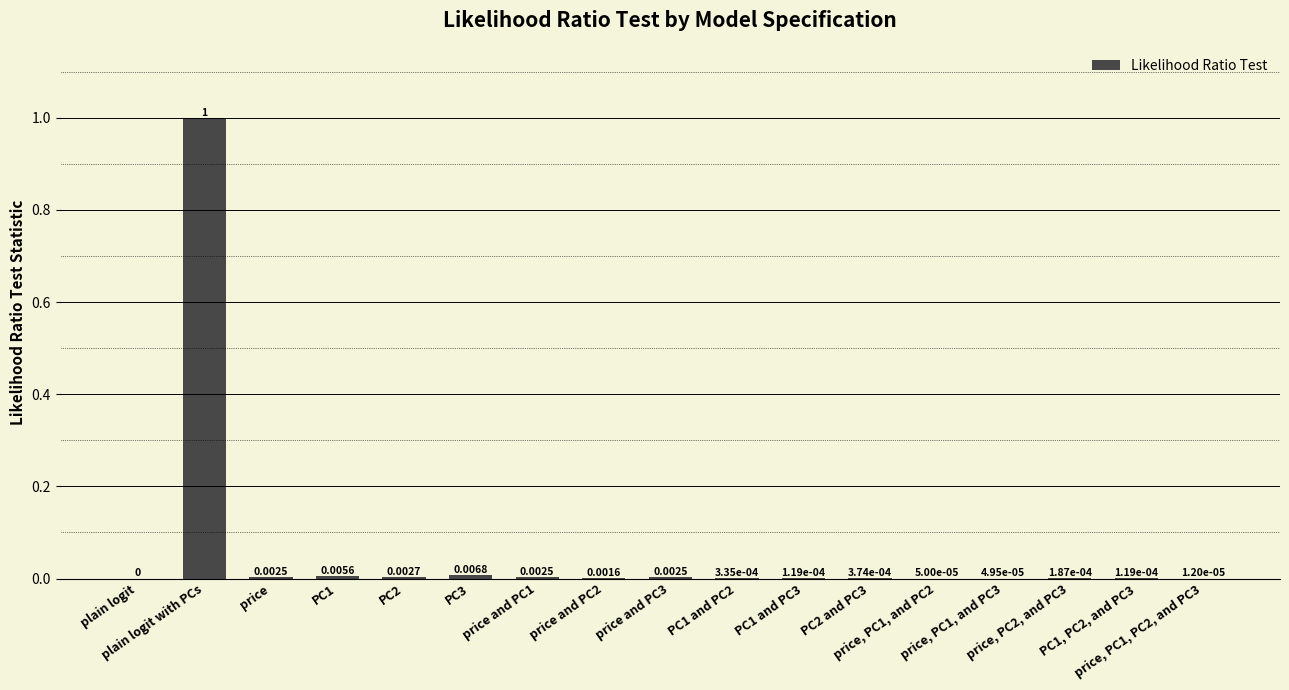

Reading right to left, extract all data points from this chart.

price, PC1, PC2, and PC3=0.0	PC1, PC2, and PC3=0.0	price, PC2, and PC3=0.0	price, PC1, and PC3=0.0	price, PC1, and PC2=0.0	PC2 and PC3=0.0	PC1 and PC3=0.0	PC1 and PC2=0.0	price and PC3=0.0	price and PC2=0.0	price and PC1=0.0	PC3=0.0	PC2=0.0	PC1=0.0	price=0.0	plain logit with PCs=1.0	plain logit=0.0